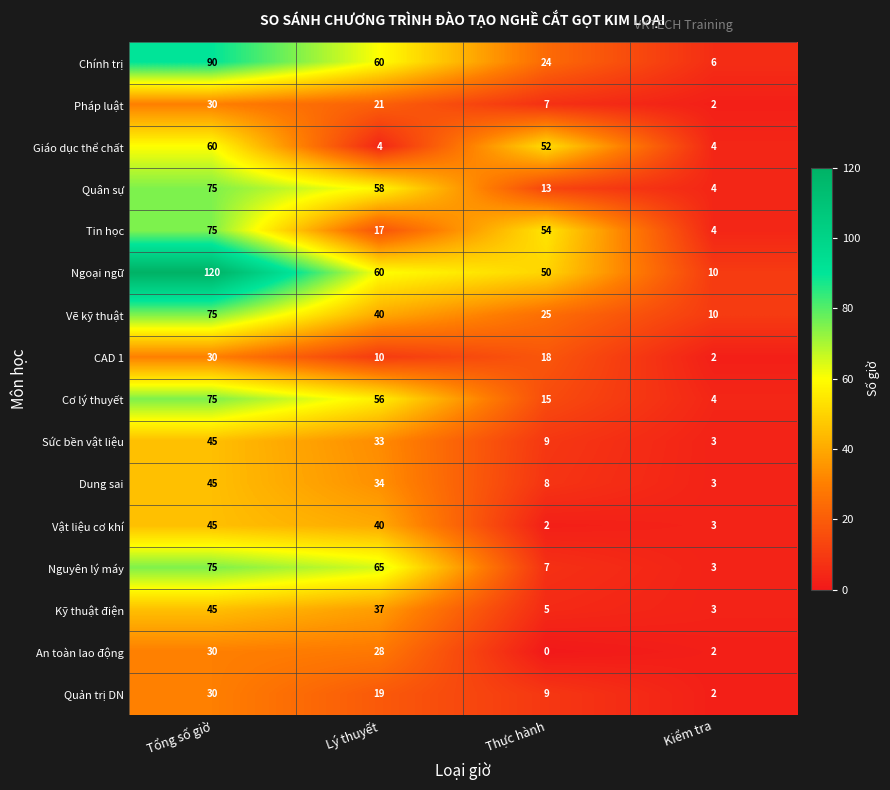

Which series has the largest range (max minus min)?

Ngoại ngữ